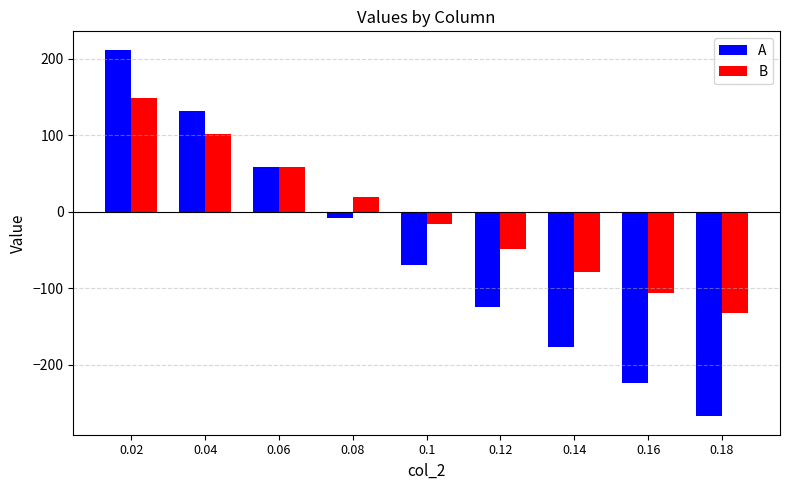

What is the spread (max minus min) of values at 0.12?

76.3